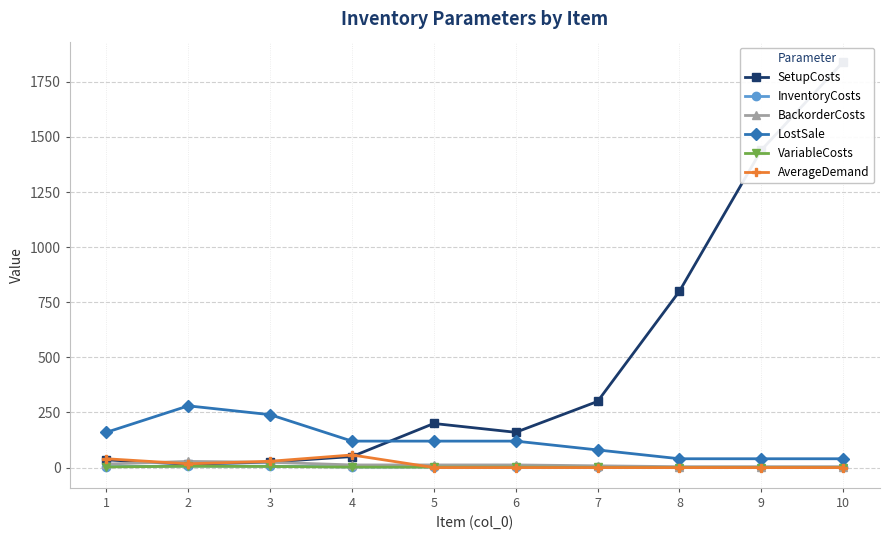

Does the chart display data point markers on the line(s)?

Yes